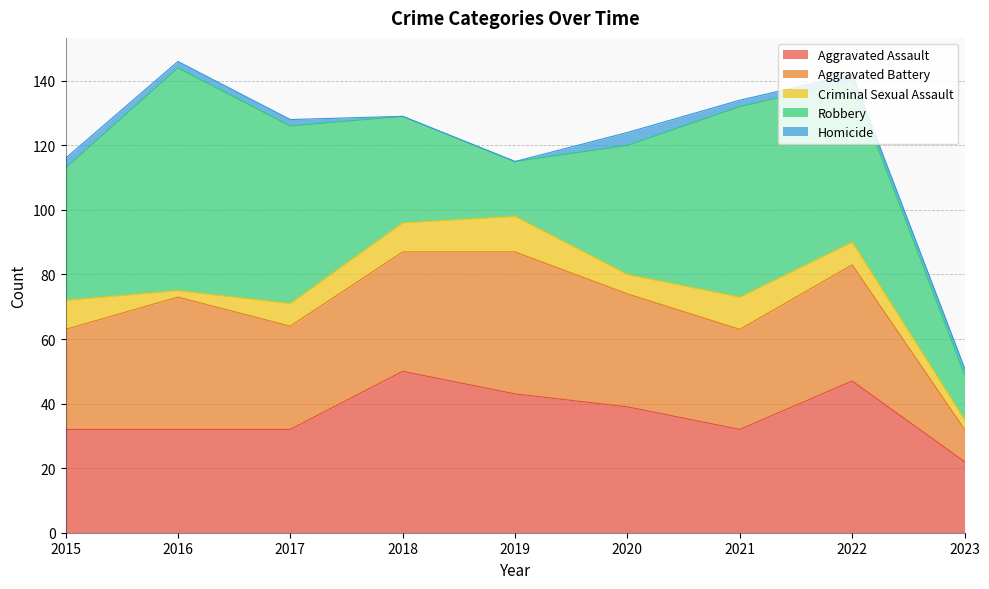

The value of Criminal Sexual Assault at 2021 is 10. True or false?

True